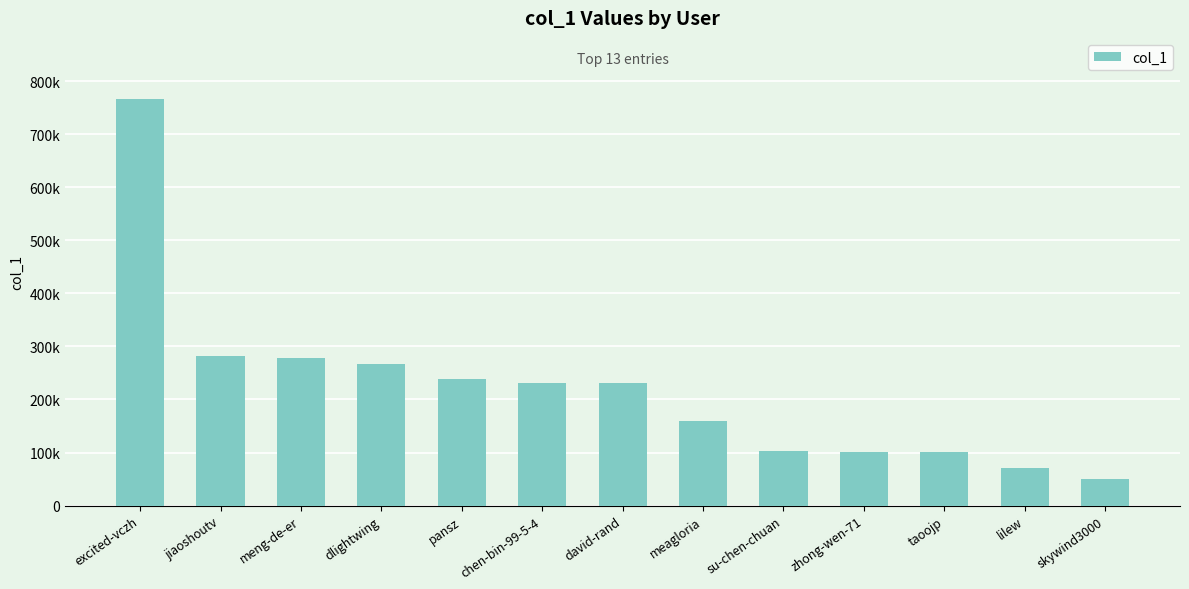

What is the change in value from pansz to lilew?

-167489